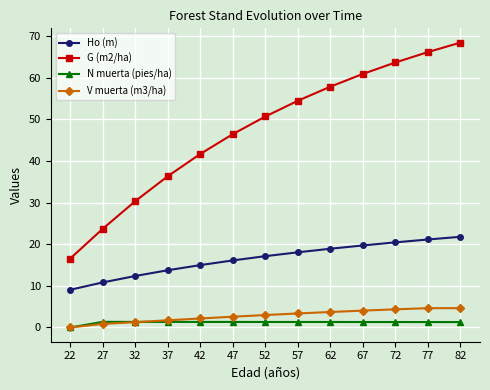

The G (m2/ha) series shows 30.3 at 32. True or false?

True